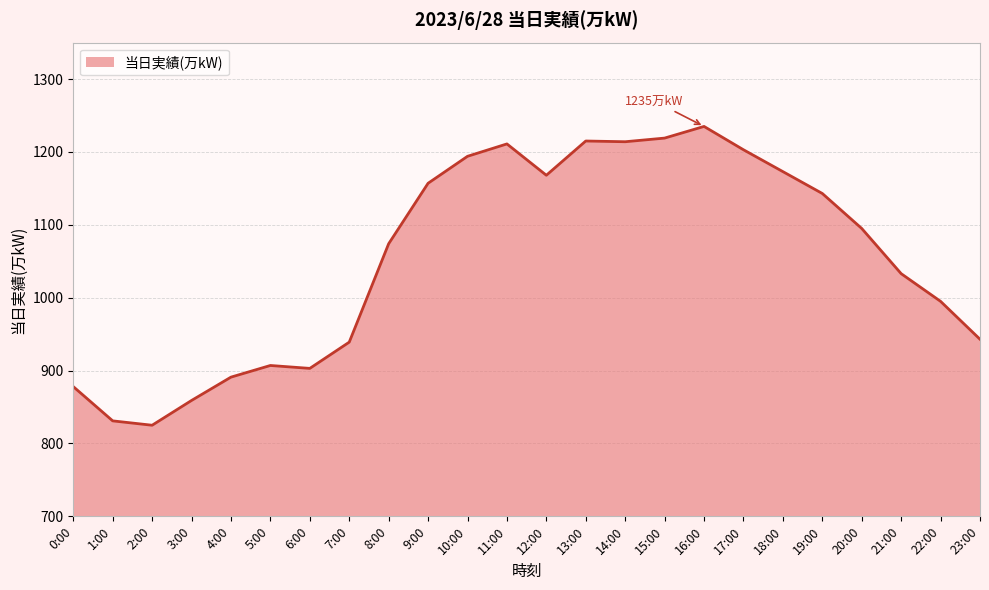

Is it true that the value at 13:00 is 2176?

False